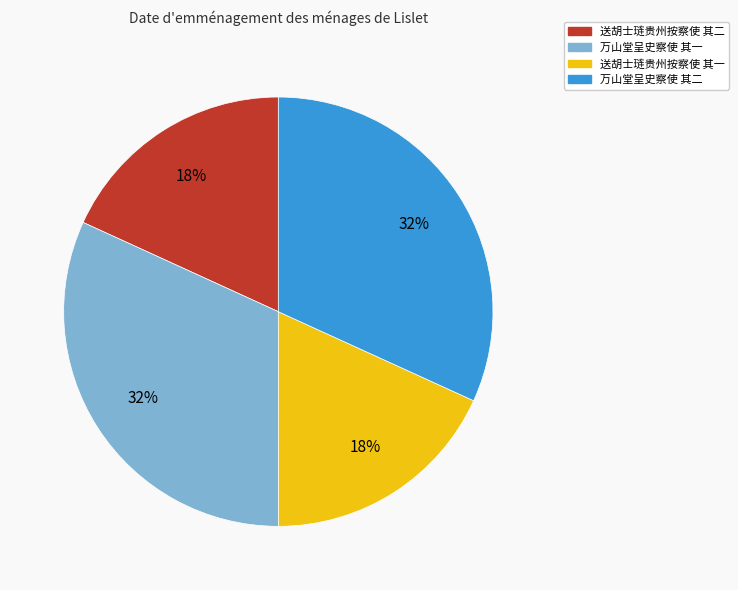

How many segments does this pie chart have?

4